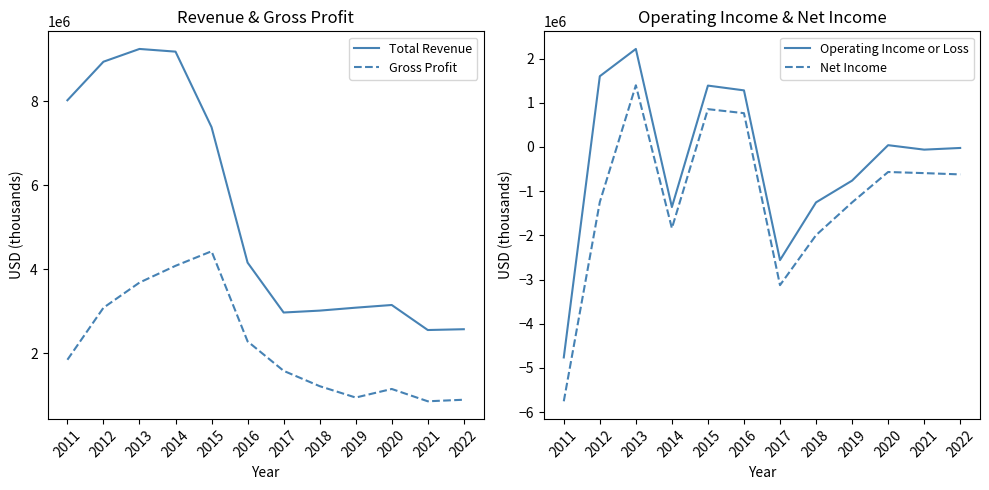

Reading right to left, what are all the values shown in this chart?

Total Revenue: 2575000	2556000	3152000	3088000	3018000	2973000	4161000	7386000	9185000	9249000	8945000	8027000
Gross Profit: 896000	859000	1152000	948000	1219000	1584000	2286000	4431000	4085000	3686000	3086000	1848000
Operating Income or Loss: -23000	-61000	40000	-762000	-1254000	-2560000	1280000	1388000	-1360000	2217000	1600000	-4762000
Net Income: -621000	-592000	-567000	-1255000	-1996000	-3127000	764000	855000	-1839000	1395000	-1246000	-5754000